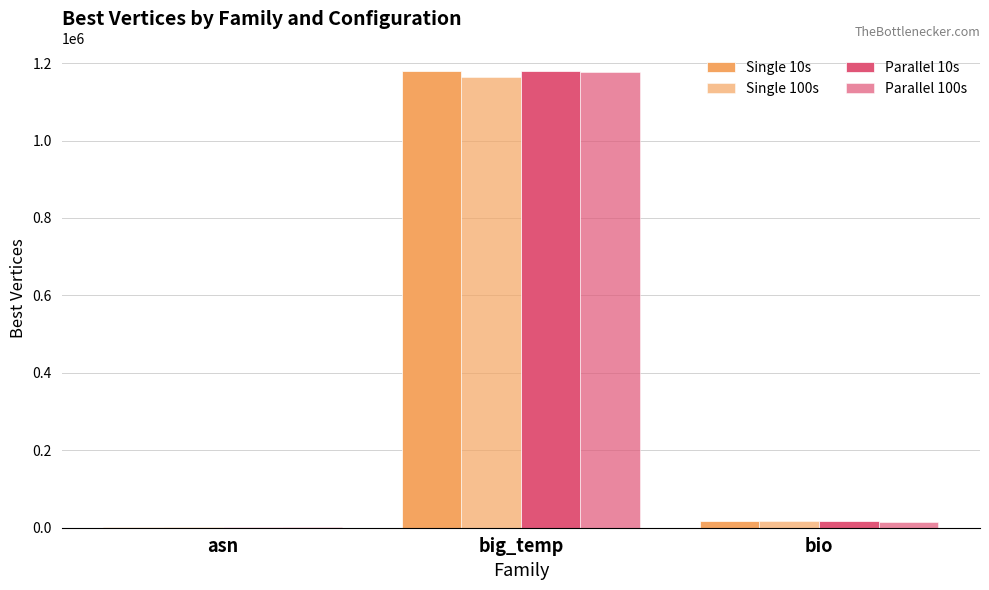

Which series changed the most between asn and bio?

Single 10s